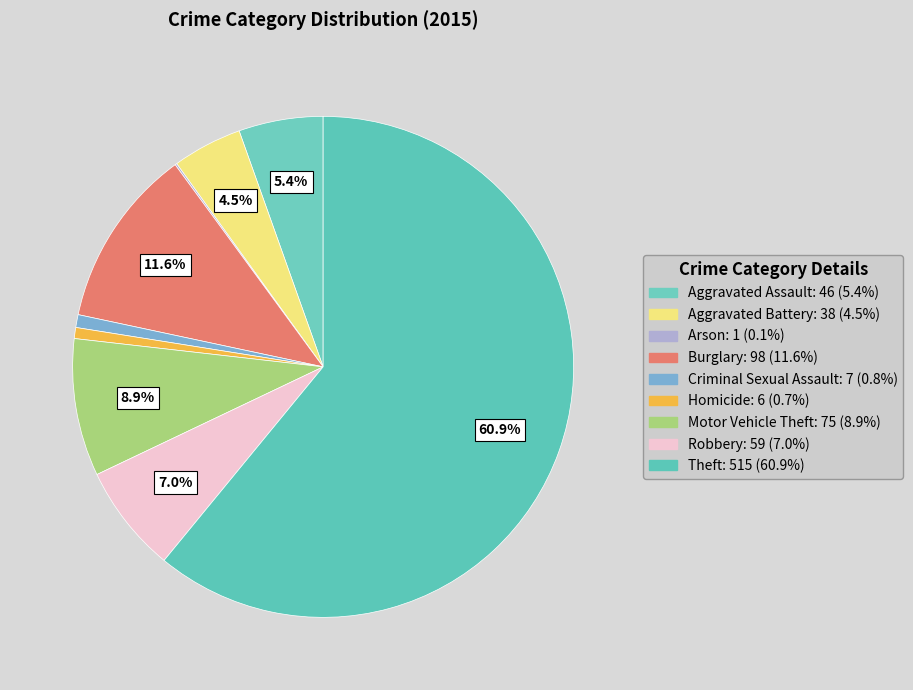

Rank the categories by value from highest to lowest.

Theft, Burglary, Motor Vehicle Theft, Robbery, Aggravated Assault, Aggravated Battery, Criminal Sexual Assault, Homicide, Arson